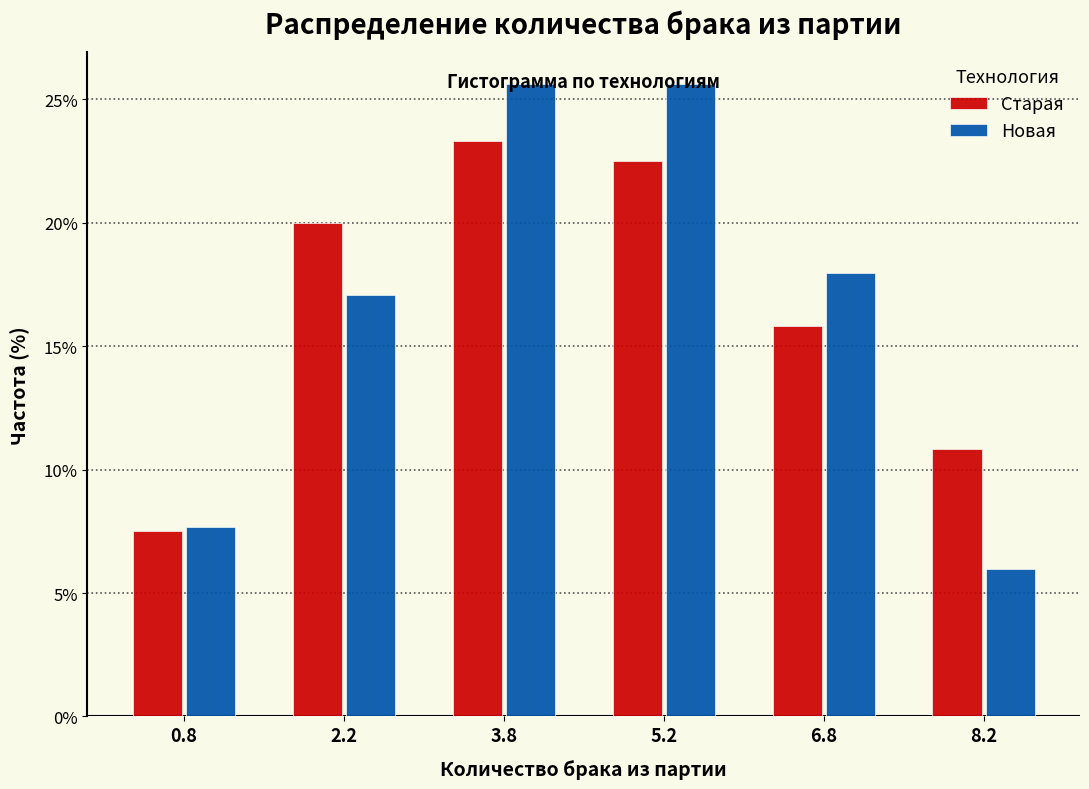

What is the height of the Старая bar covering 0.0 to 1.5 on the x-axis? Neither the bar edges nor the heights are printed on the chart, so give them approximately, as read against the axes.

7.5